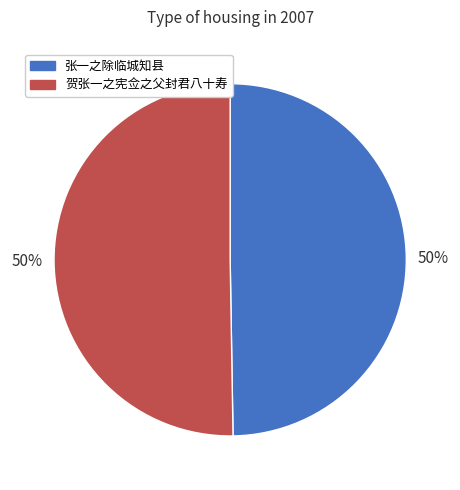

To the nearest percent, what is the average slice percentage?

50%